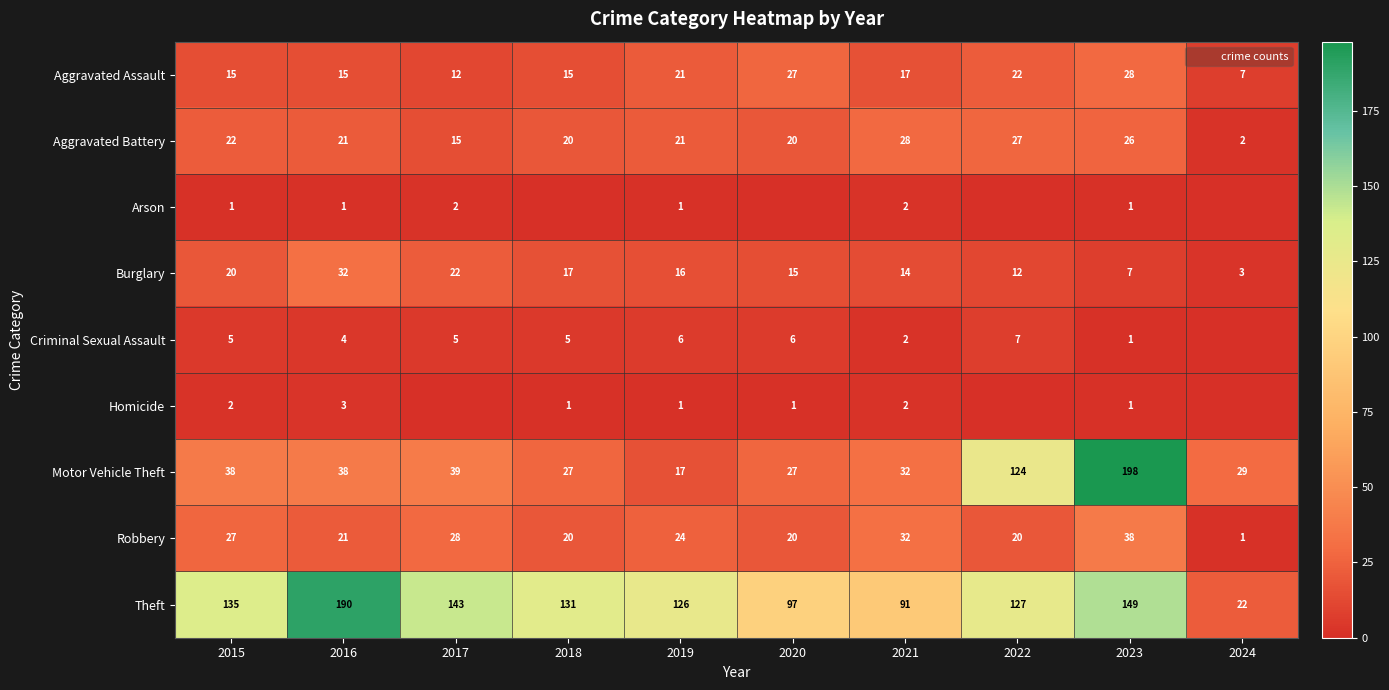

How many values in the Theft series are below 131?

5